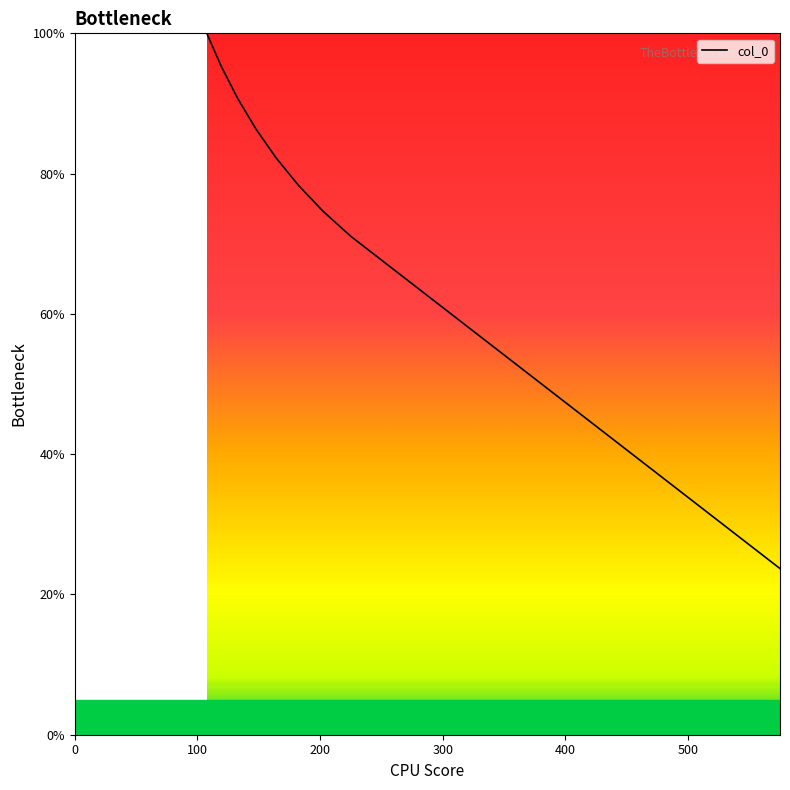

True or false: the data has more than 0 interior local peaks.

False